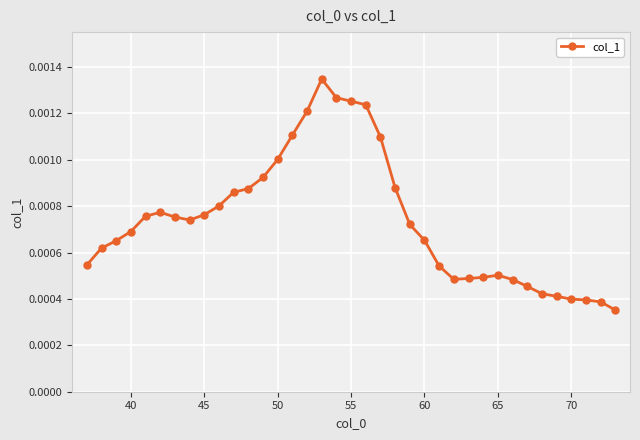

True or false: the data has more than 1 interior local peaks.

True